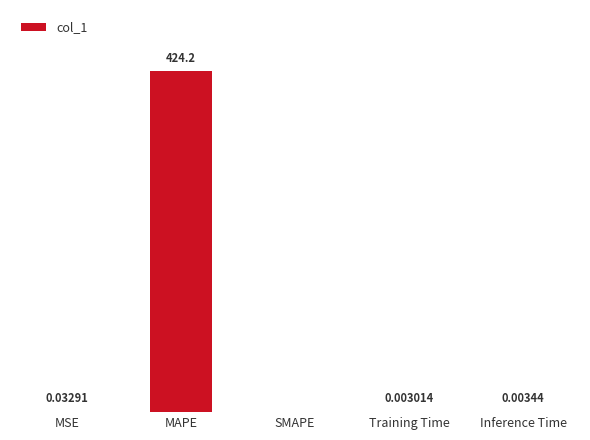

At which label is the value closest to 212?

MSE